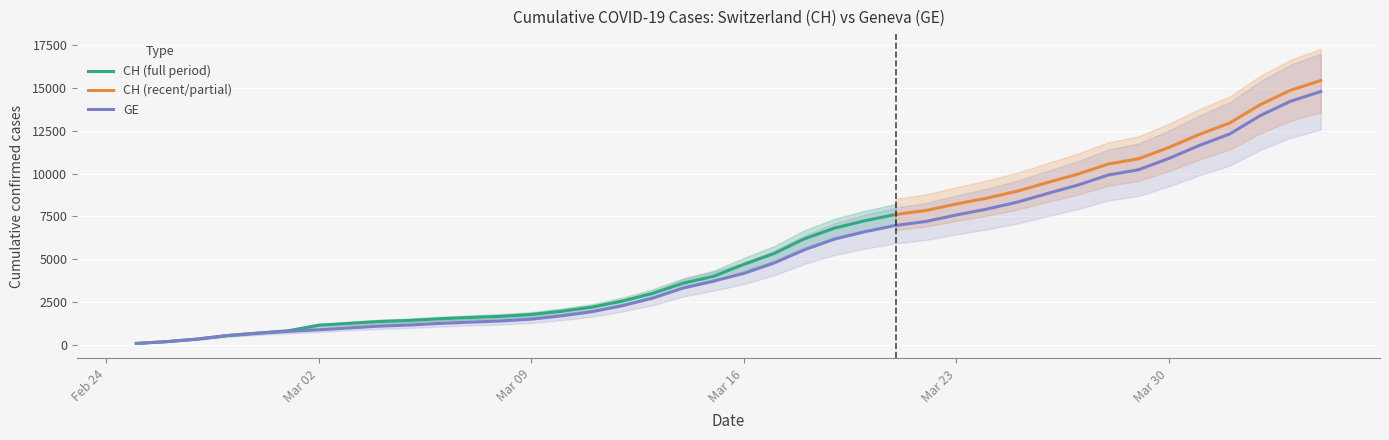

What is the difference between the maximum and minimum values?

14725